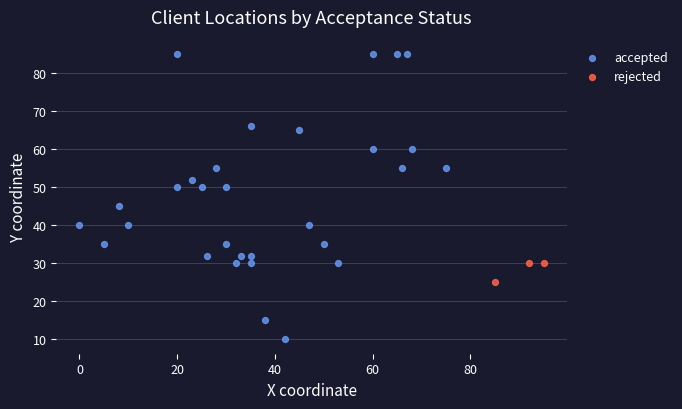

Which series reaches the minimum Y coordinate?

accepted